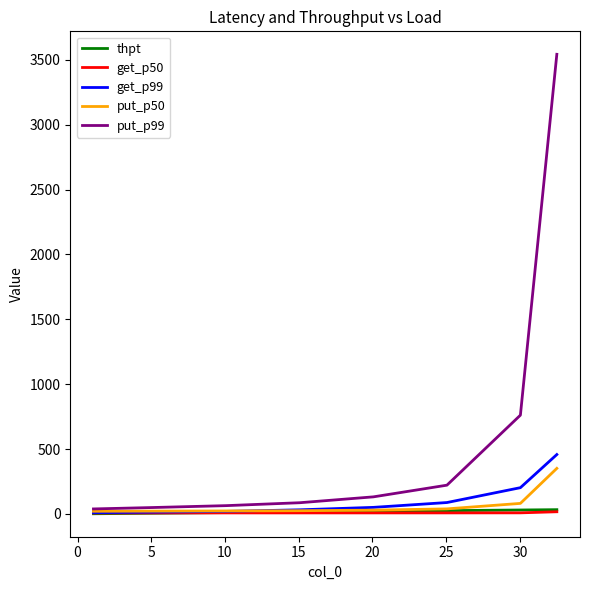

Which series has the widest spread of values?

put_p99